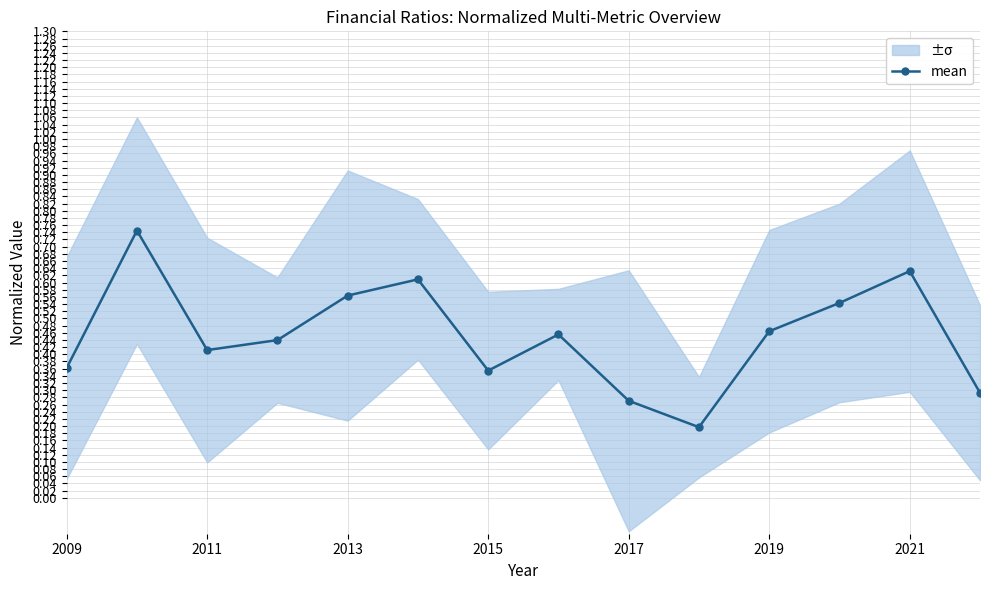

How many interior local valleys does the mean series have?

3